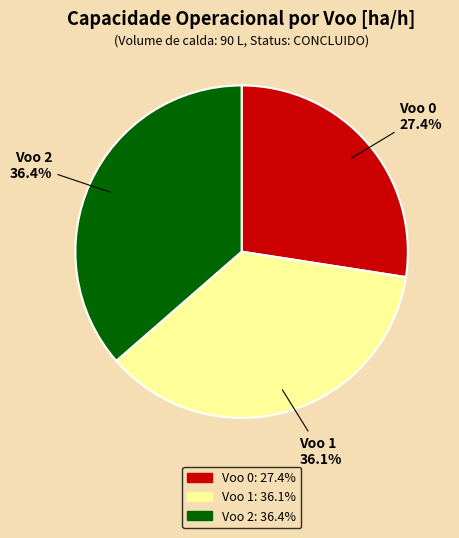

What percentage is the Voo 0 slice, to the nearest percent?

27%